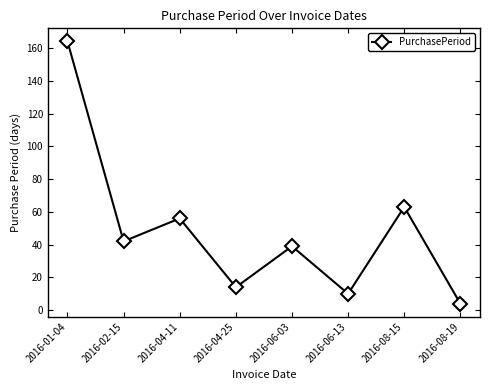

The chart shows a value of 63 at 2016-08-15. True or false?

True